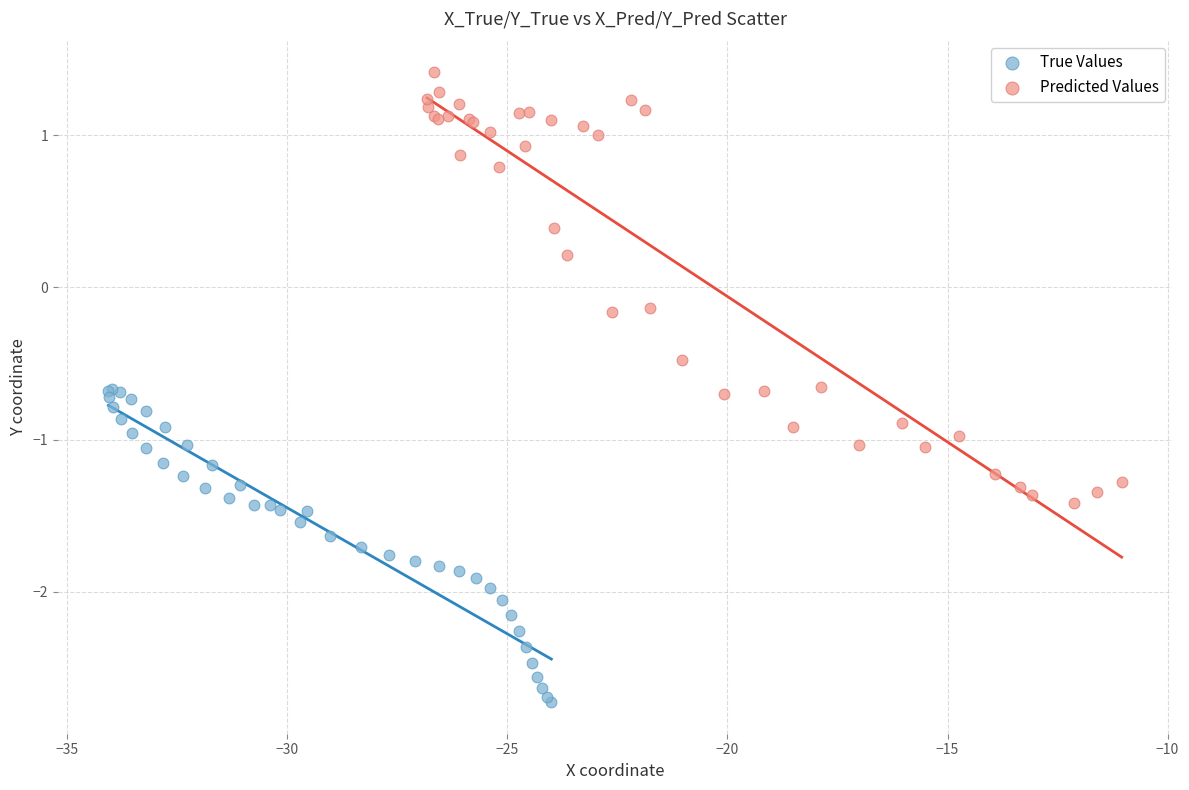

Which series reaches the maximum Y coordinate?

Predicted Values